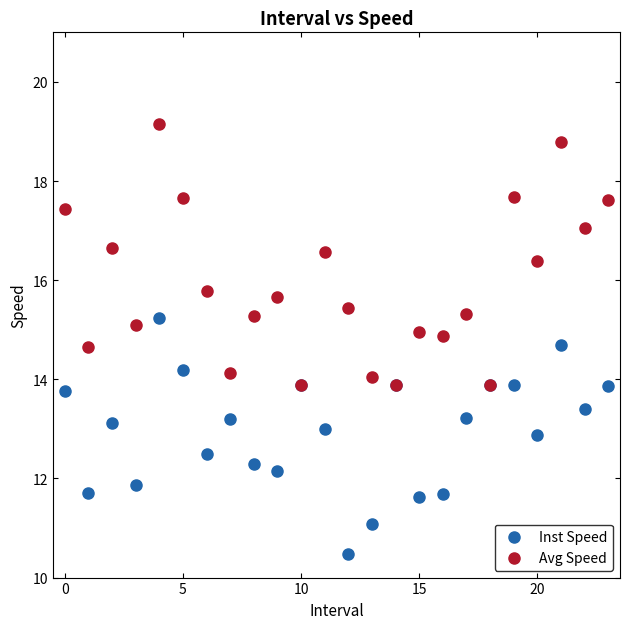

In the Avg Speed series, what Y value is closest to 16?

15.8